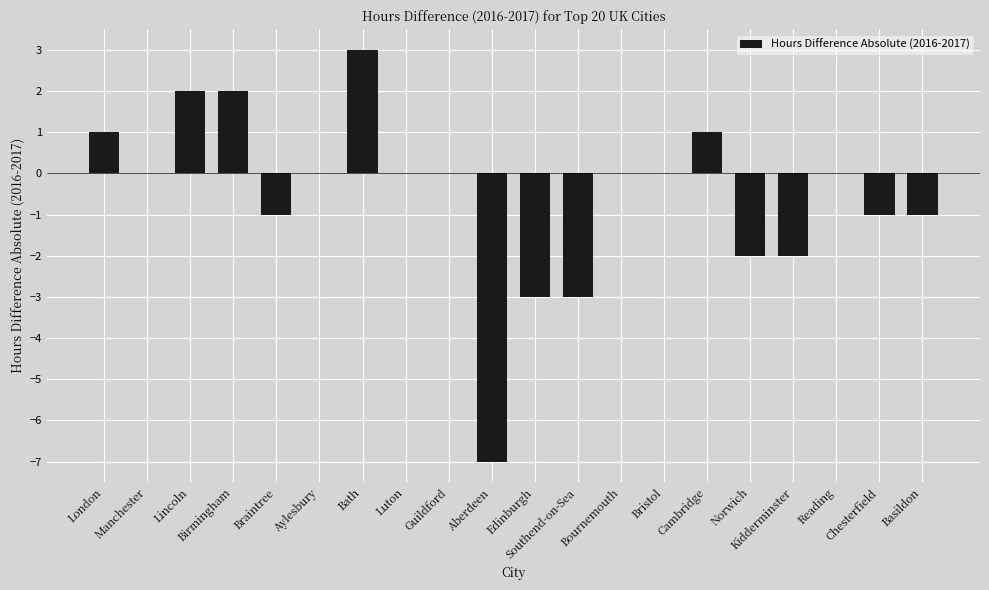

How many categories are shown in the chart?

20